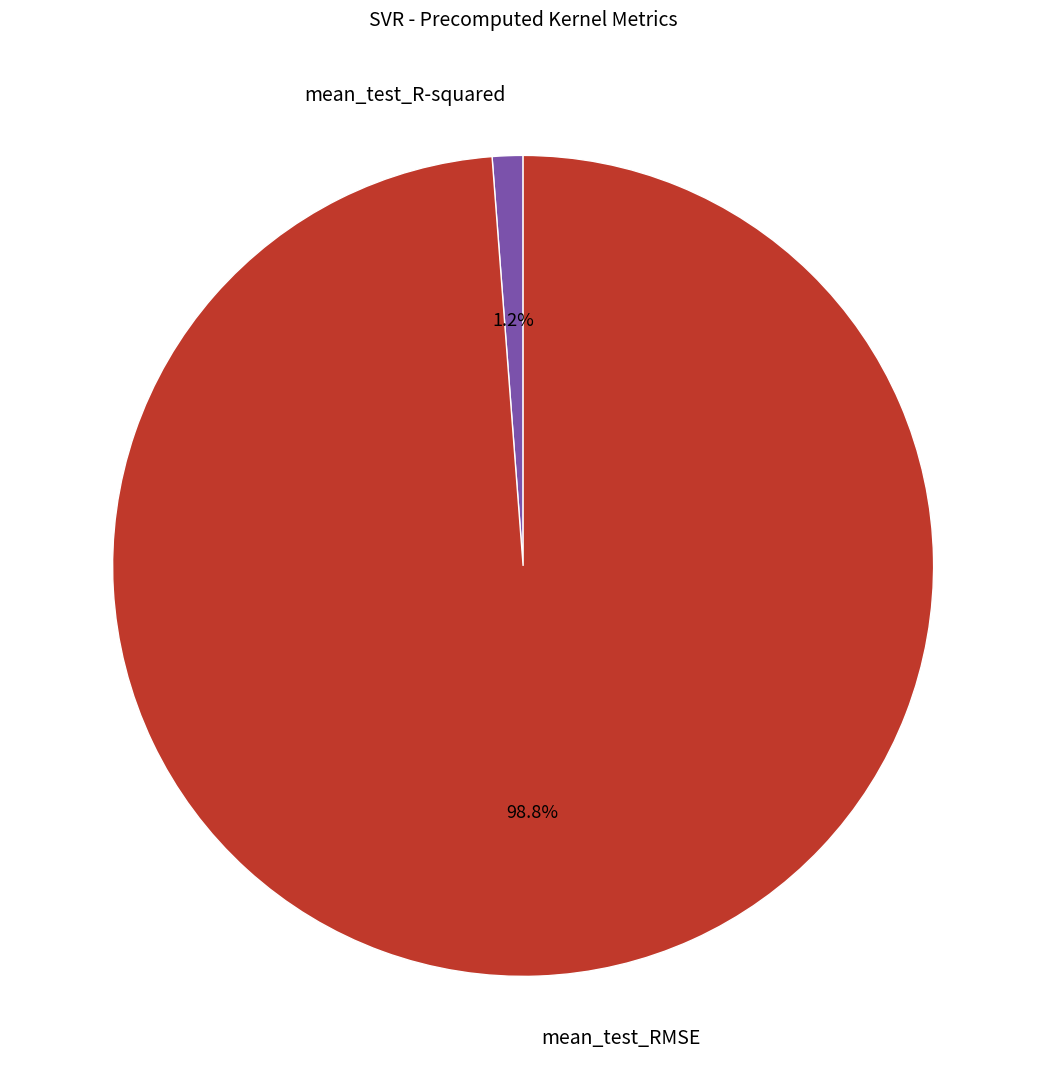

What portion of the pie excludes mean_test_RMSE?

1.2%